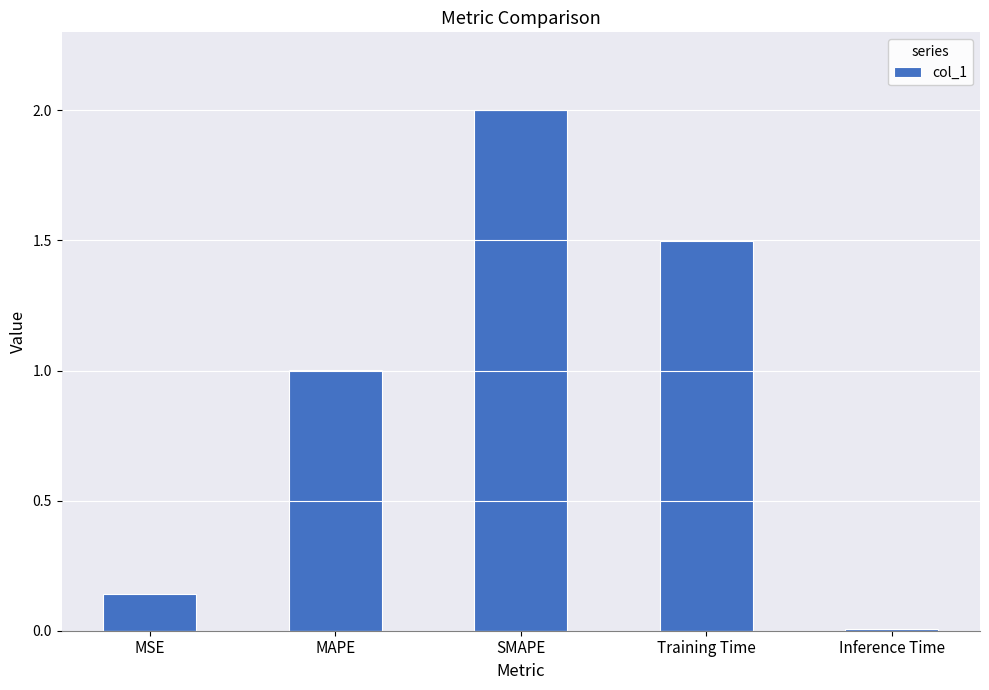

Where does the data first go above 1?

MAPE